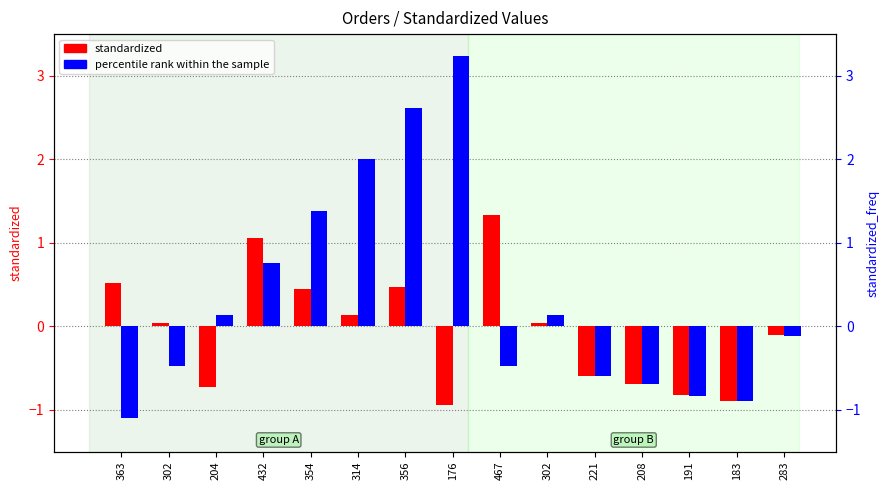

What is the difference between the maximum and second lowest values in the percentile rank within the sample series?

4.1